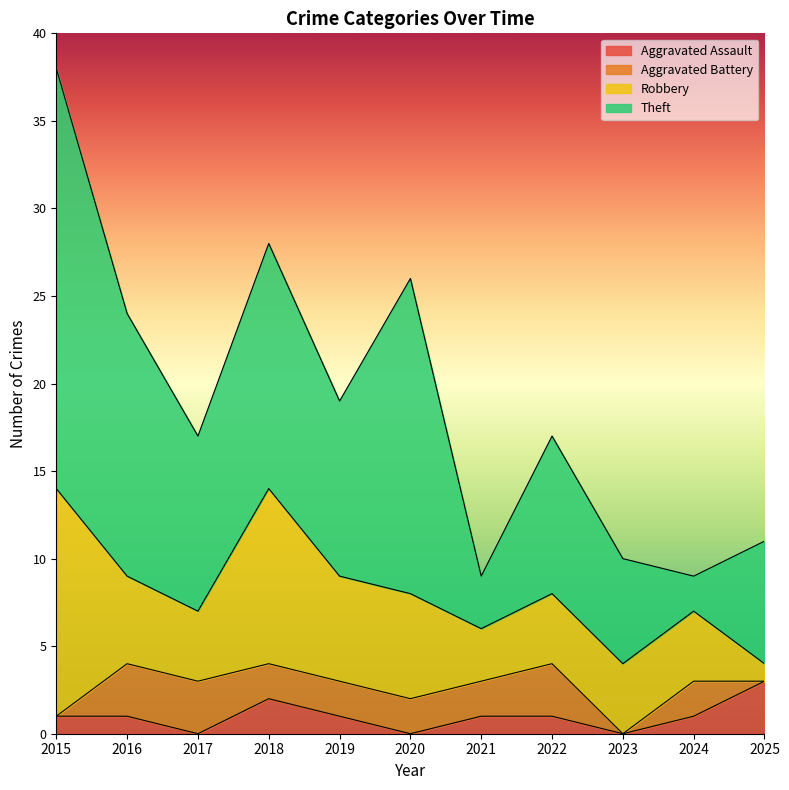

True or false: Theft has a value of 24 at 2016.

False